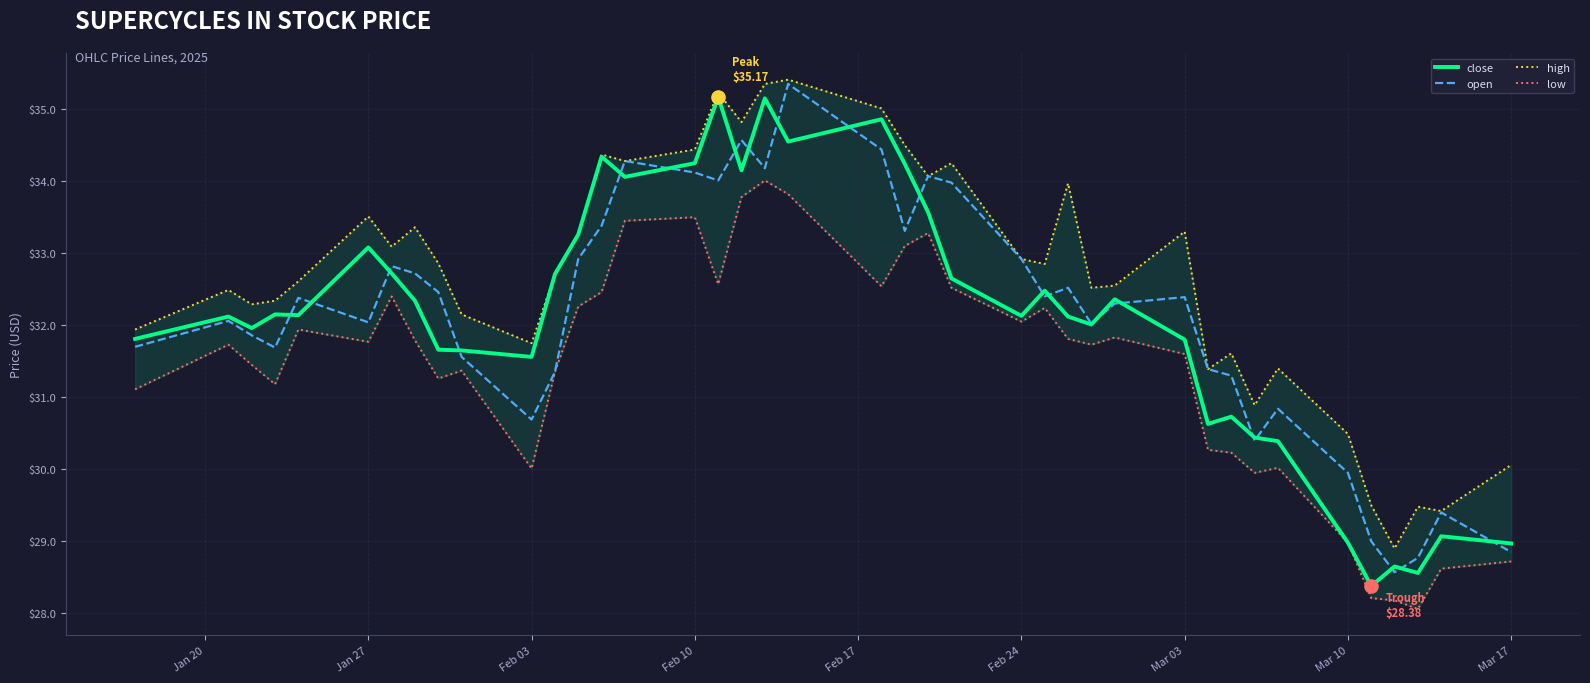

Which series contains the highest Y value?

high